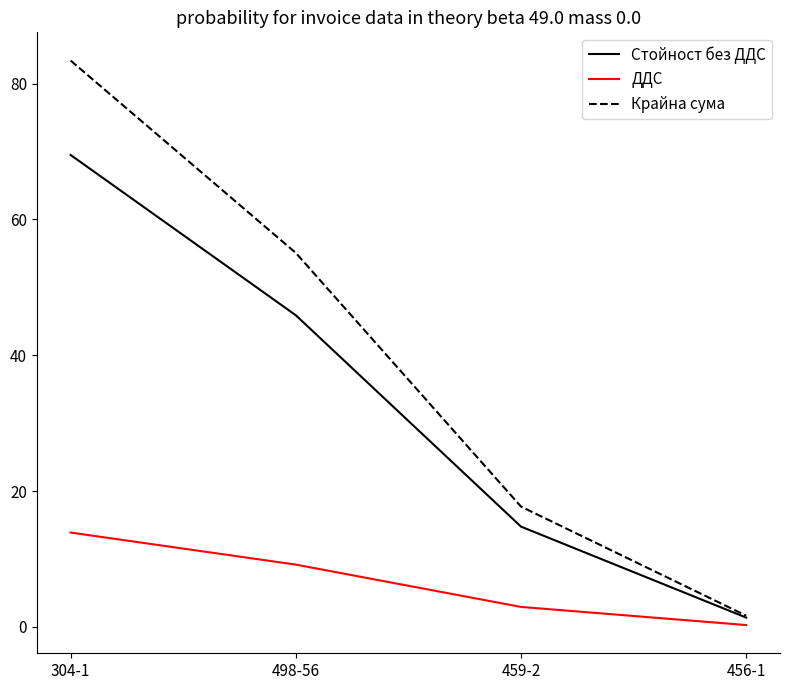

Where does the ДДС series first go above 9?

304-1